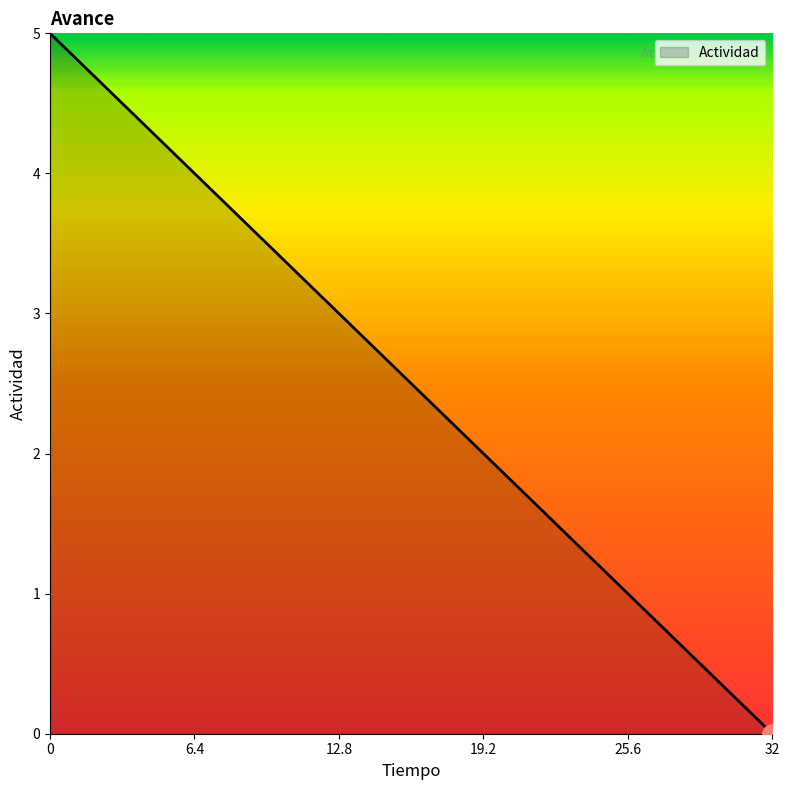

Rank the categories by value from highest to lowest.

0, 6.4, 12.8, 19.2, 25.6, 32